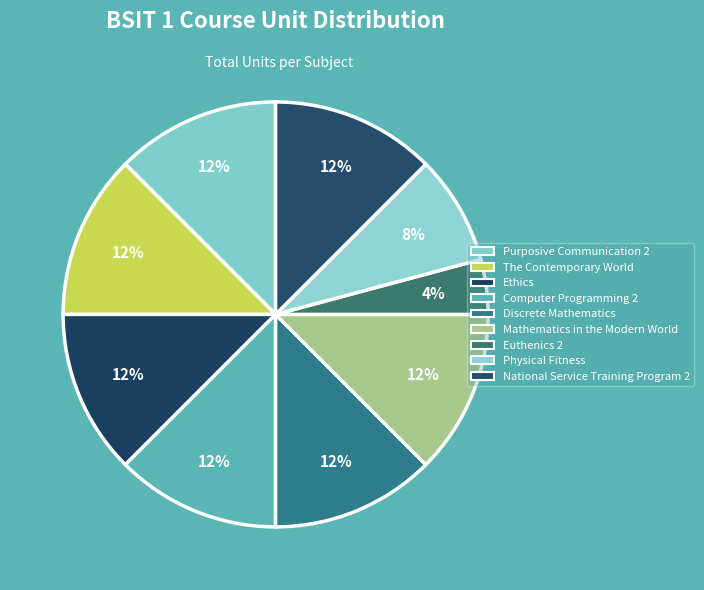

How many segments does this pie chart have?

9